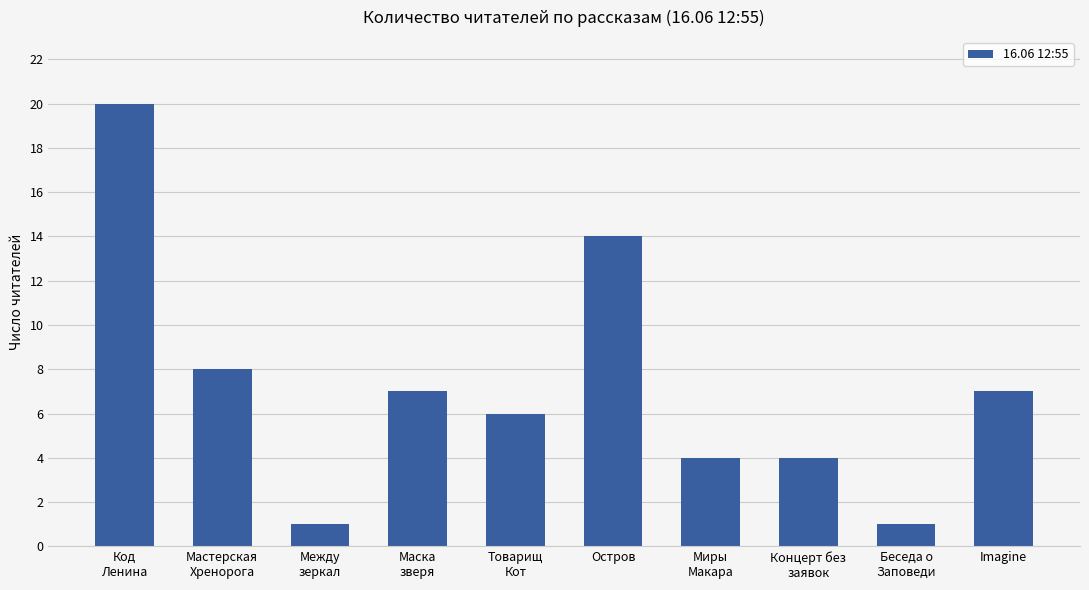

What is the value of the 9th bar from the left?

1